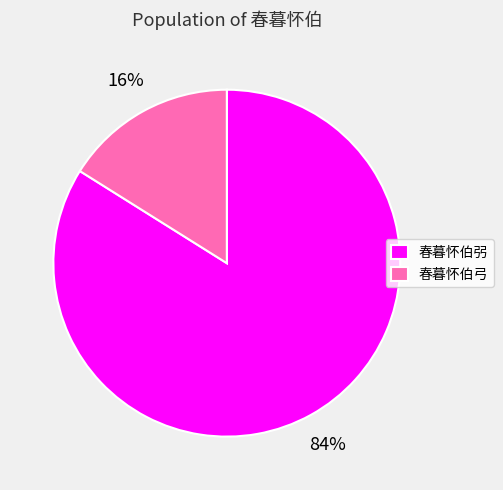

Which has a higher value, 春暮怀伯弜 or 春暮怀伯弓?

春暮怀伯弜